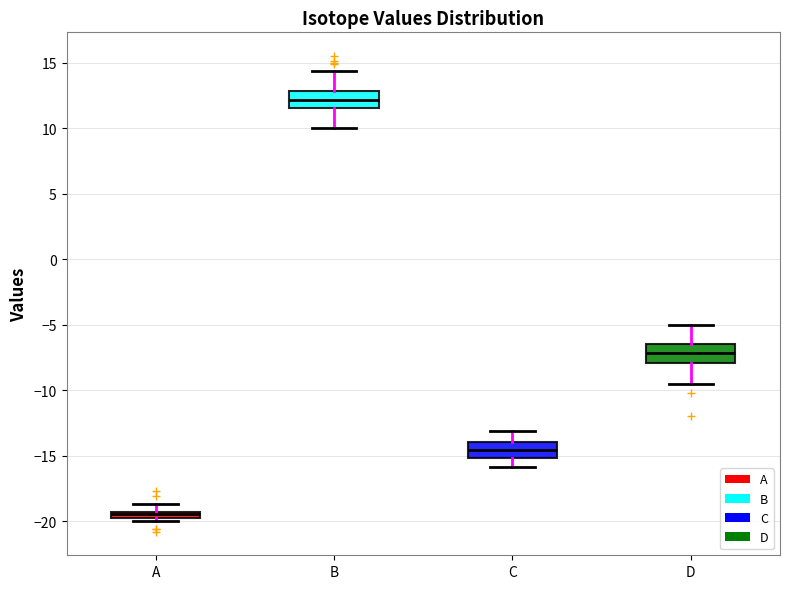

Where is the lower edge of the box for A on the y-axis? The values are not printed on the chart, so give them approximately, as read against the axis.

-20.0